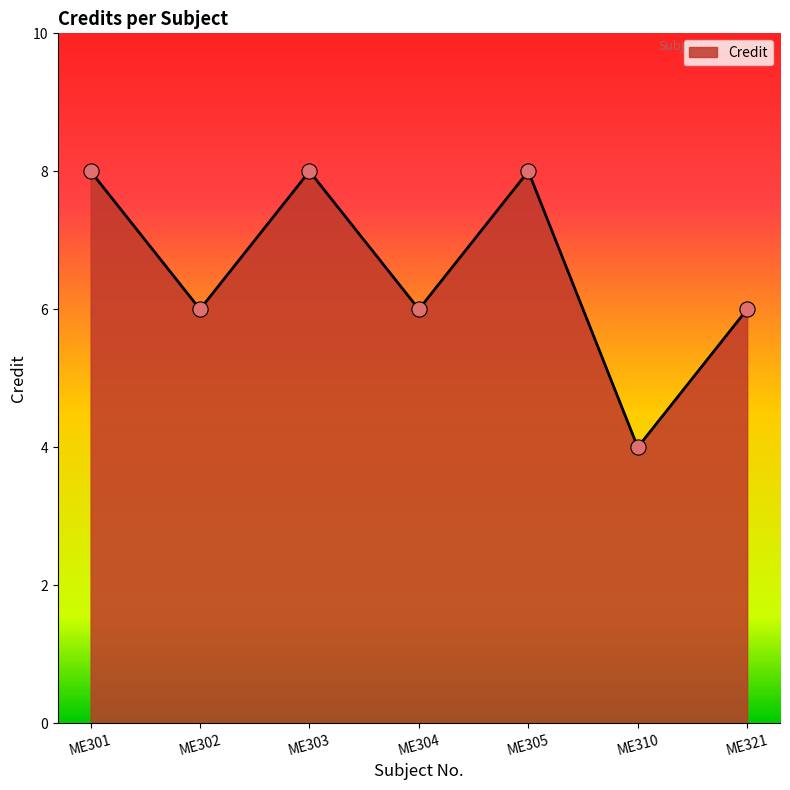

What is the ratio of the value at ME321 to the value at ME310?

1.5